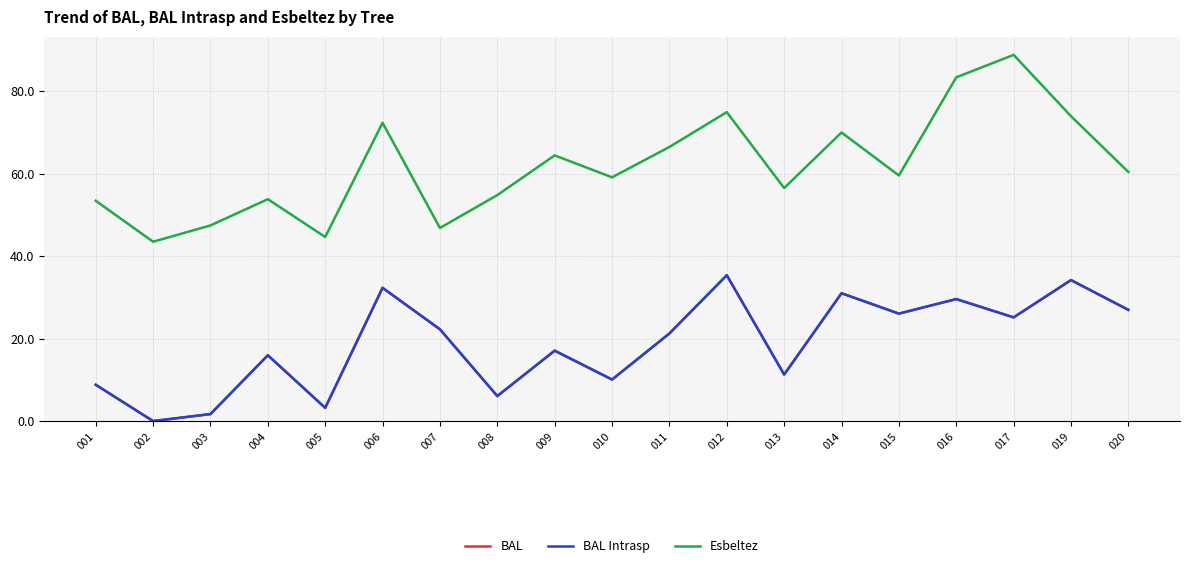

The value of BAL Intrasp at 002 is -18.5. True or false?

False